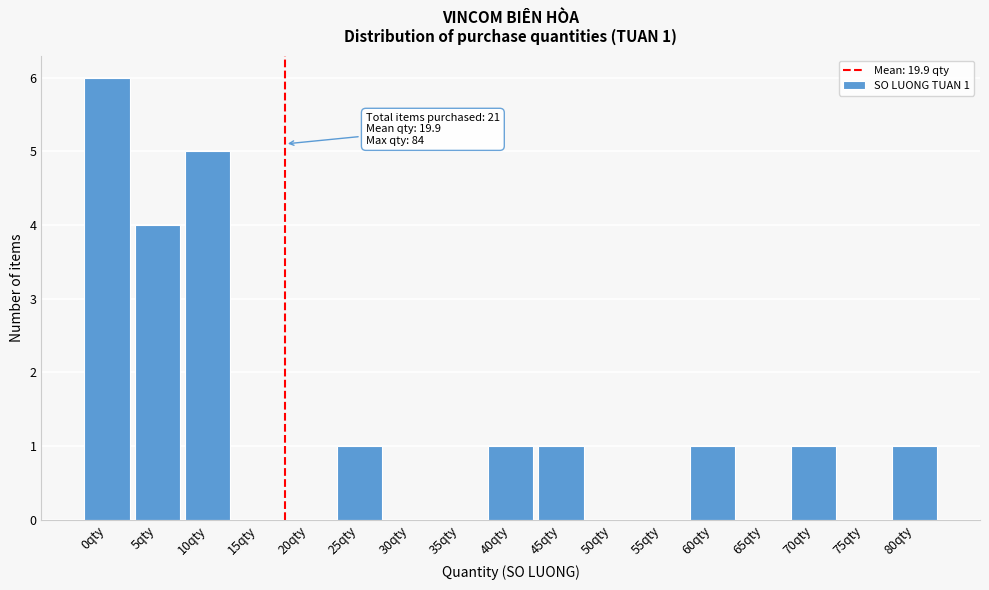

Reading left to right, extract all data points from this chart.

0qty=6	5qty=4	10qty=5	15qty=0	20qty=0	25qty=1	30qty=0	35qty=0	40qty=1	45qty=1	50qty=0	55qty=0	60qty=1	65qty=0	70qty=1	75qty=0	80qty=1